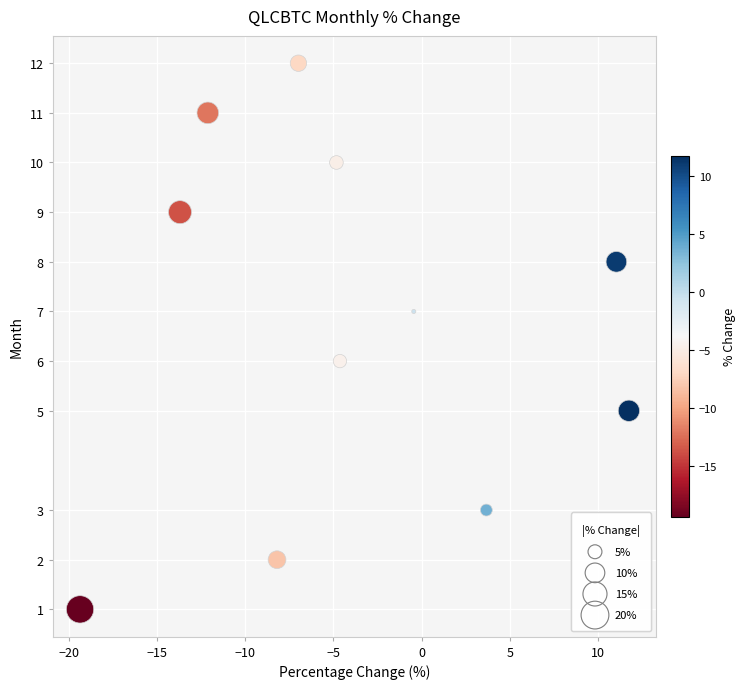

What is the average Y value?

7